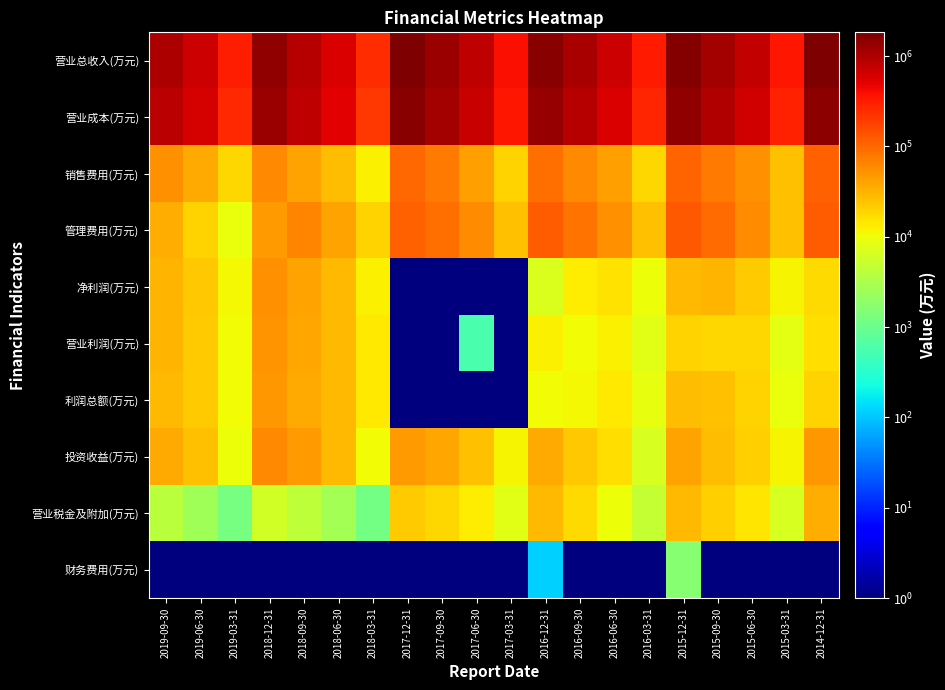

How many values in the 营业税金及附加(万元) series exceed 10042?

9